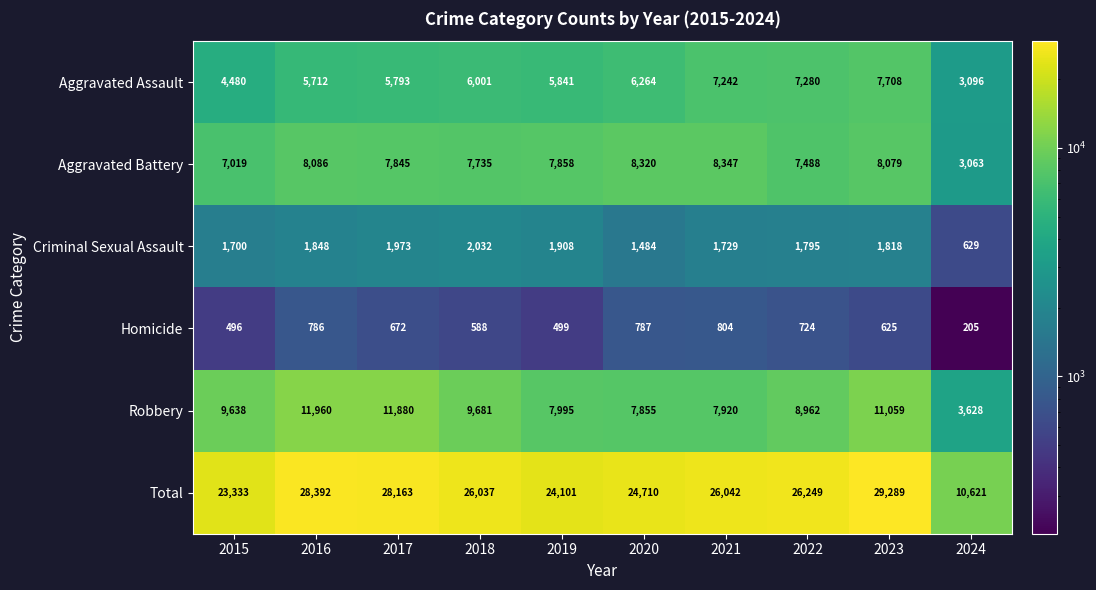

What is the difference between the maximum and second lowest values in the Aggravated Assault series?

3228